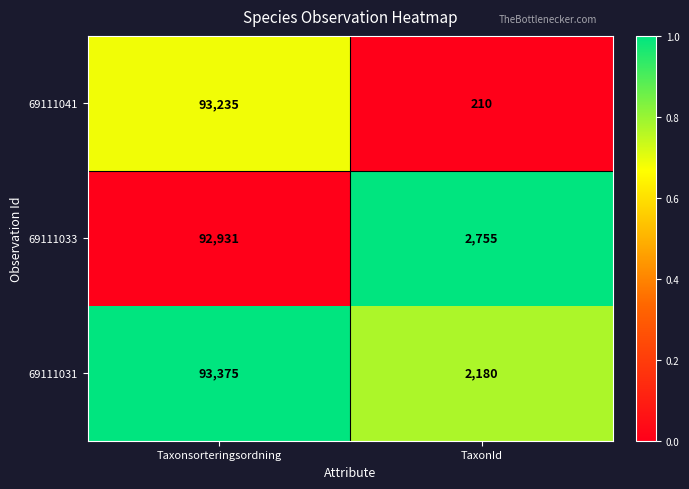

Which series has the largest total across all categories?

69111033